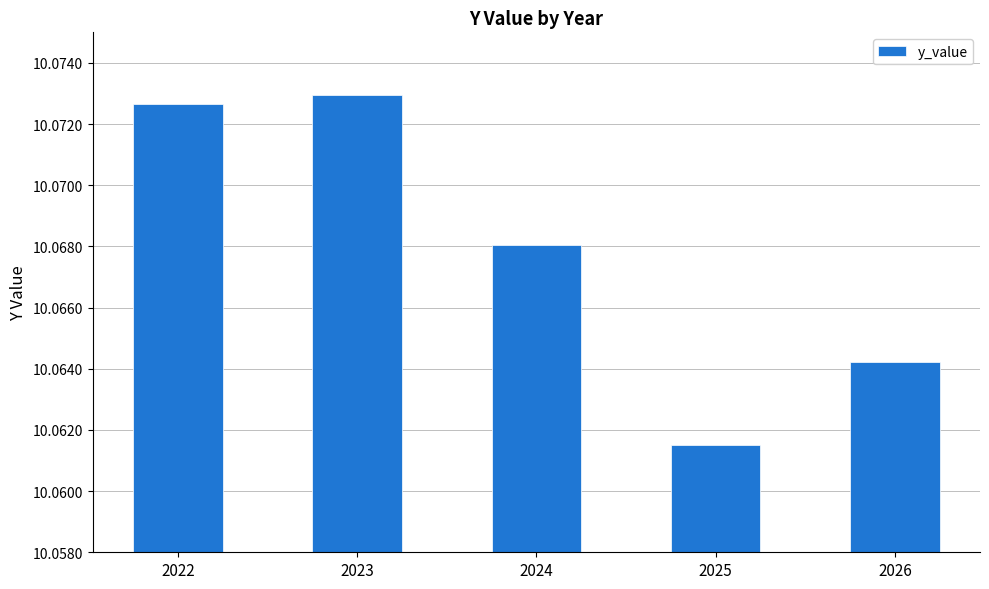

Which label corresponds to the largest value in the chart?

2023